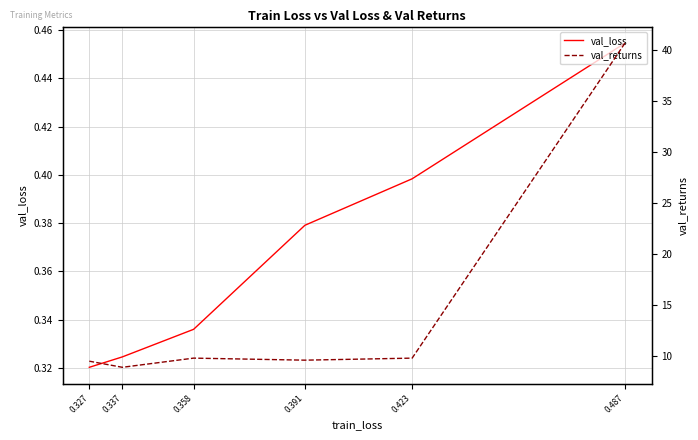

At how many categories does at least one series exceed 39?

1